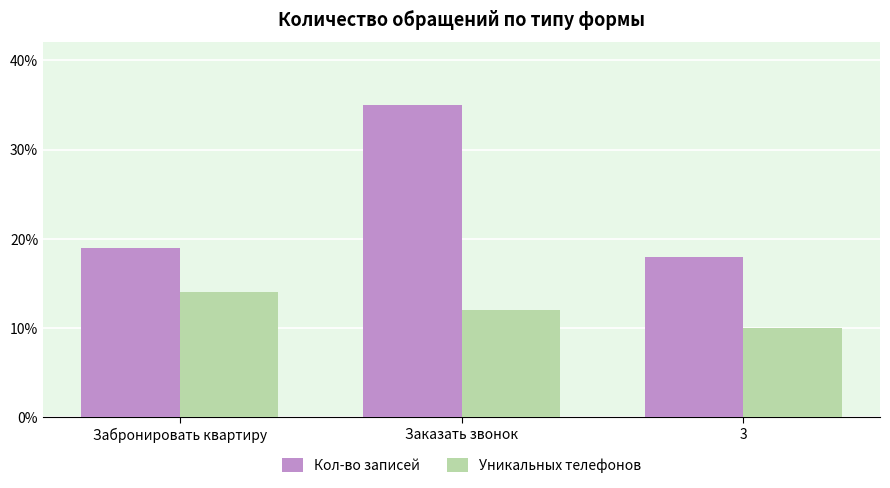

What is the label of the 1st bar from the left?

Забронировать квартиру